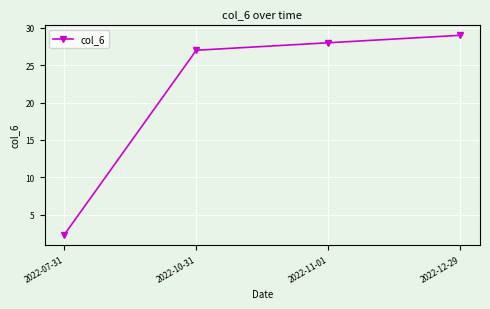

How many lines are shown in the chart?

1